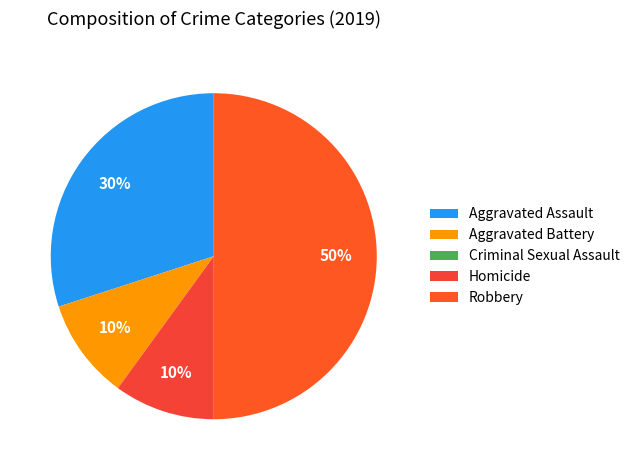

To the nearest percent, what percentage of the pie is Aggravated Assault?

30%